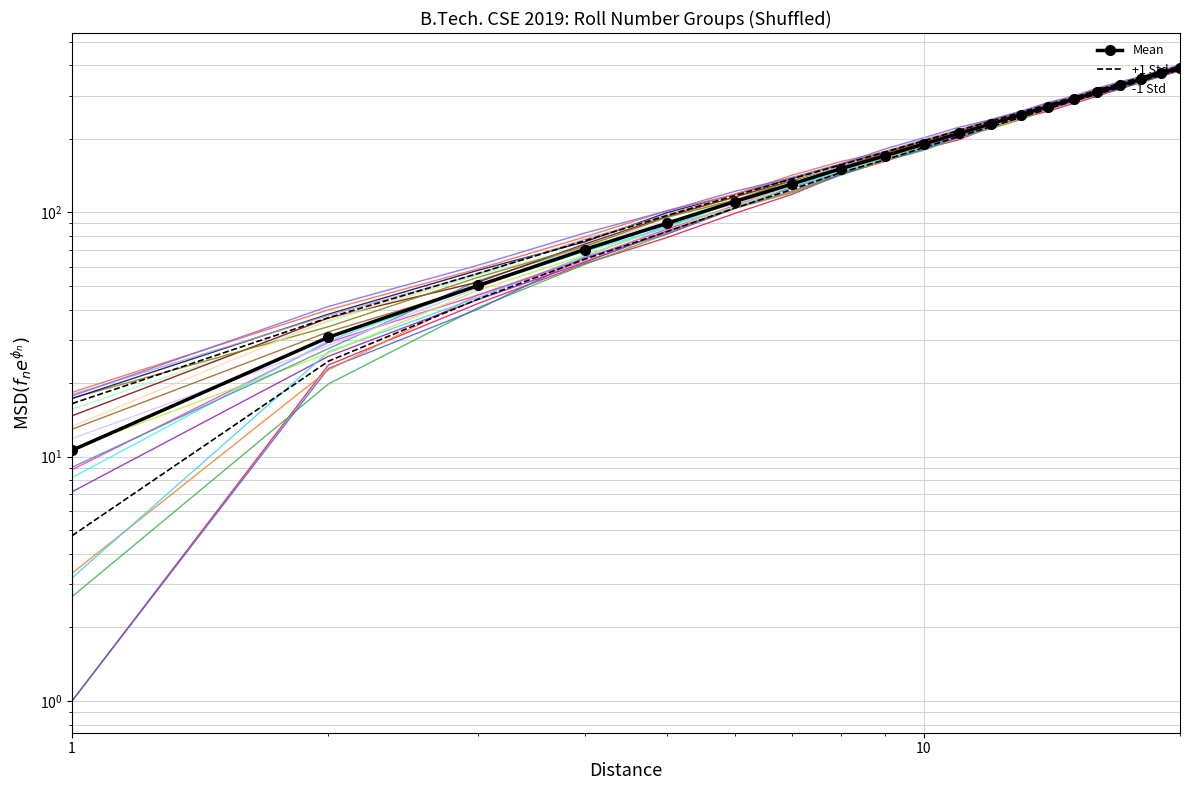

Reading right to left, what are all the values shown in this chart?

Student 1: 390.0	370.9	350.1	331.0	310.6	290.5	270.8	250.5	230.2	210.4	190.1	170.1	151.0	130.5	110.5	90.3	70.4	50.2	30.8	10.6
Student 2: 383.9	364.3	343.9	324.5	304.7	285.5	265.0	244.7	224.3	204.4	184.0	163.9	145.5	123.9	104.1	83.4	64.3	44.2	24.6	4.7
Student 3: 396.1	377.5	356.2	337.4	316.5	295.4	276.5	256.4	236.1	216.5	196.2	176.3	156.4	137.1	117.0	97.2	76.5	56.3	37.0	16.5
Student 4: 392.5	375.7	353.3	336.6	315.1	292.8	274.2	256.9	232.2	212.2	195.5	173.7	155.3	134.8	112.2	95.5	72.6	54.3	34.0	17.3
Student 5: 382.6	362.2	344.6	325.1	305.0	286.6	265.4	246.6	226.3	202.7	184.8	167.3	145.8	126.4	104.0	83.9	62.4	44.0	25.7	7.2